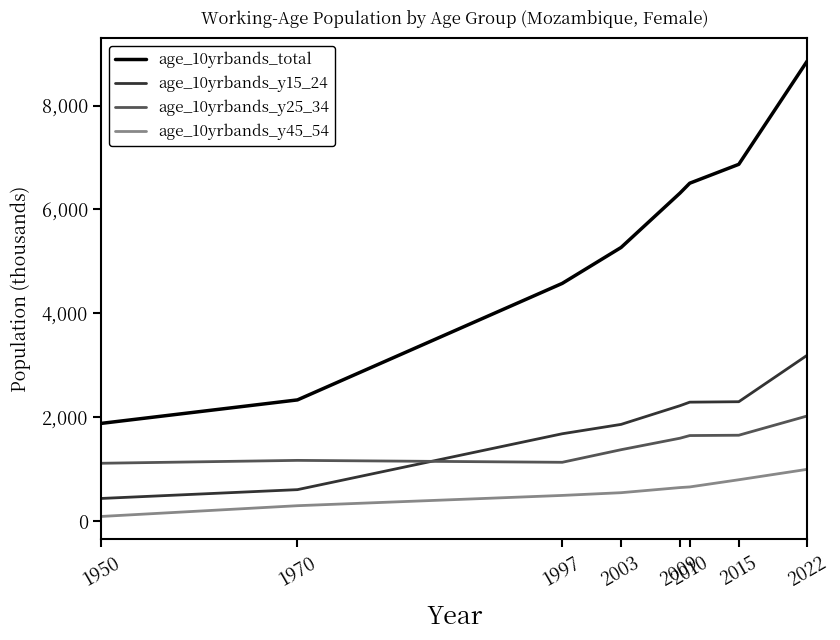

Which series has the largest total across all categories?

age_10yrbands_total